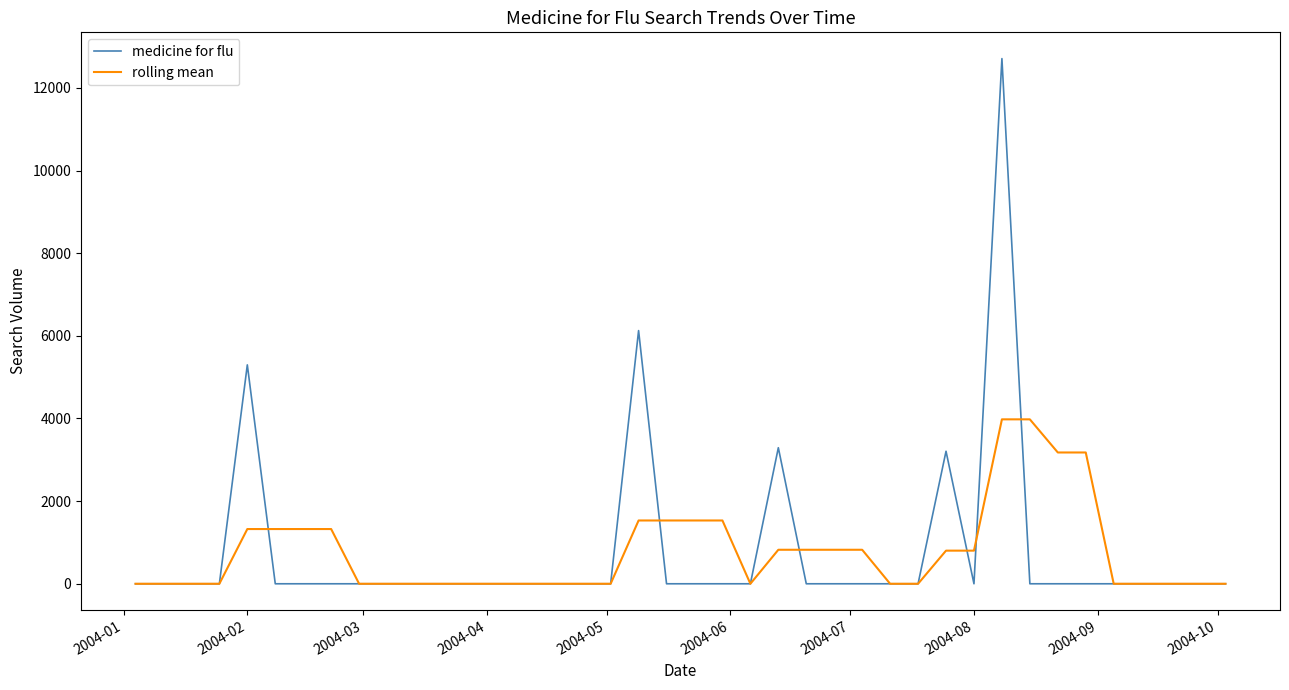

Which series has the largest range (max minus min)?

medicine for flu